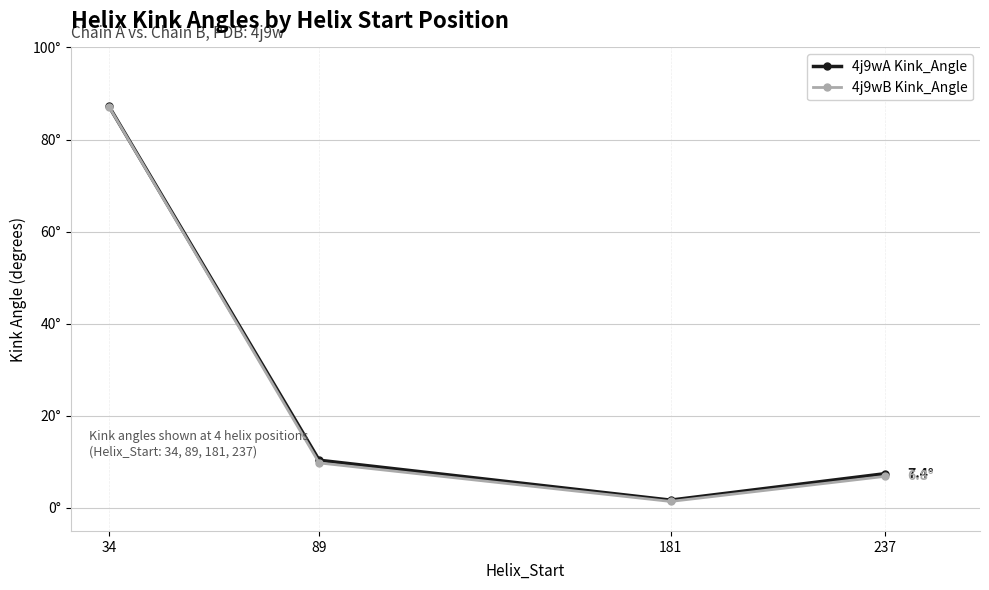

What is the greatest value displayed?

87.2